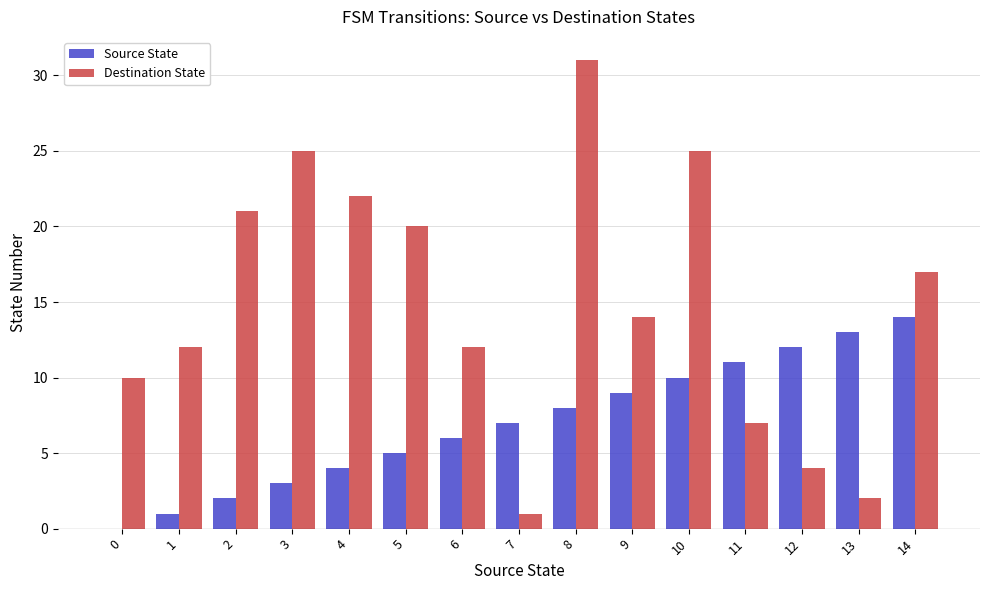

Reading left to right, what are all the values shown in this chart?

Source State: 0	1	2	3	4	5	6	7	8	9	10	11	12	13	14
Destination State: 10	12	21	25	22	20	12	1	31	14	25	7	4	2	17